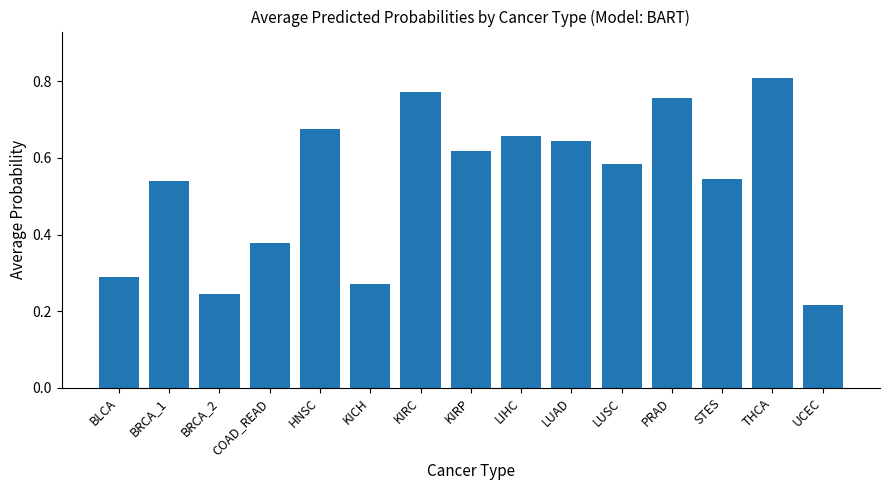

The value at BLCA is 0.2. True or false?

False